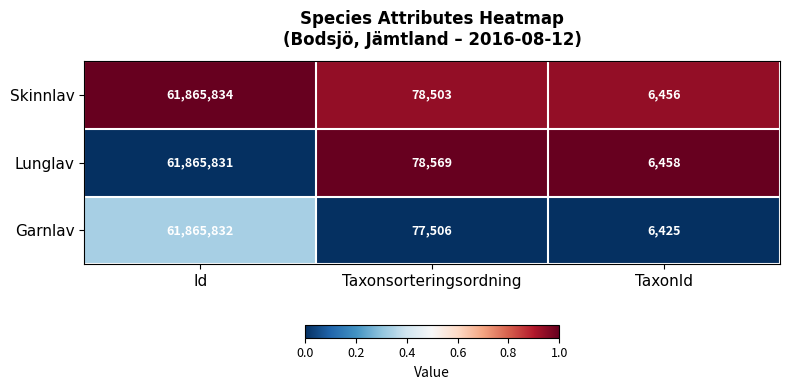

What is the difference between the maximum and minimum values in the Skinnlav series?

61859378